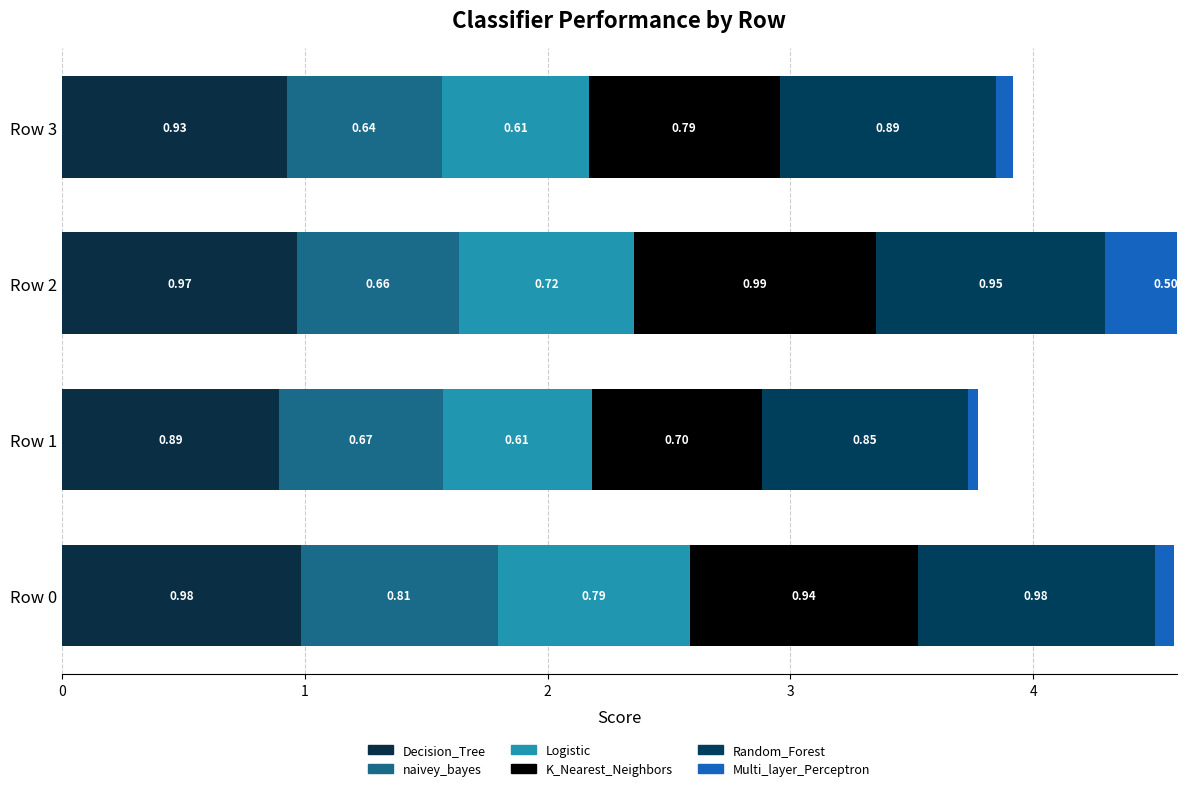

Reading left to right, transcribe all the data shown in this chart.

Decision_Tree: 1.0	0.9	1.0	0.9
naivey_bayes: 0.8	0.7	0.7	0.6
Logistic: 0.8	0.6	0.7	0.6
K_Nearest_Neighbors: 0.9	0.7	1.0	0.8
Random_Forest: 1.0	0.8	0.9	0.9
Multi_layer_Perceptron: 0.1	0.0	0.5	0.1